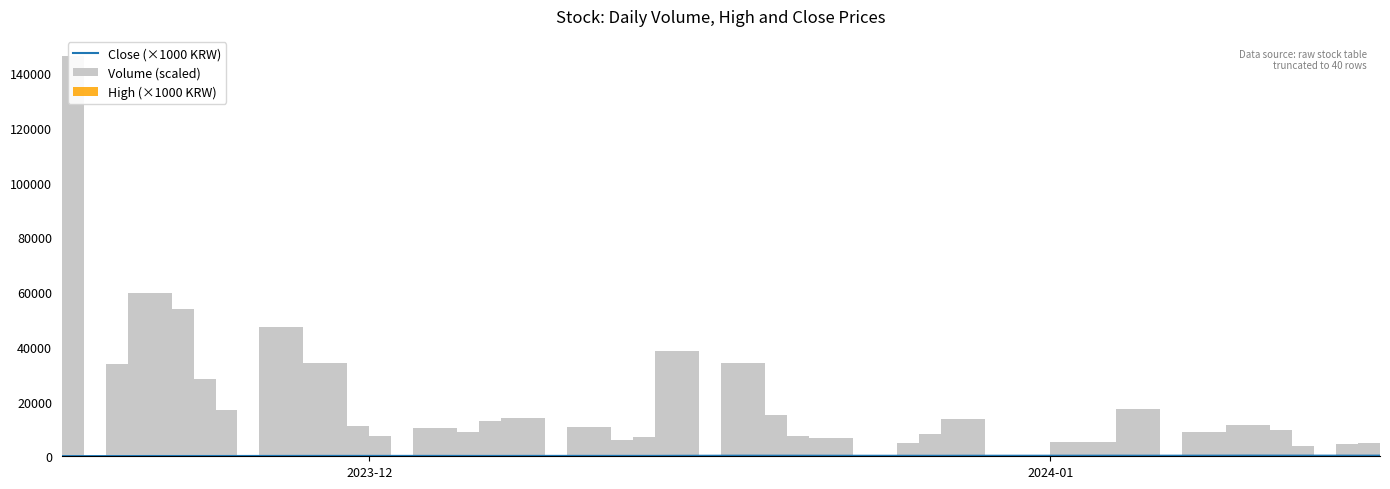

Reading left to right, list all the values displayed in this chart.

Close (×1000 KRW): 57.2	74.3	96.5	91.2	99.1	99.1	124.6	133.0	136.5	137.0	136.4	137.5	131.8	121.7	127.0	134.4	140.2	140.4	140.5	140.5	169.0	213.0	205.5	205.0	198.9	188.5	175.8	171.6	188.5	199.9	206.0	213.0	201.0	216.0	220.5	240.0	231.0	230.5	216.5	223.5
Volume (scaled): 146400.0	33748.2	59711.2	53764.2	28259.6	16864.9	47228.1	31201.6	34266.9	10904.5	7567.2	10324.8	6479.4	8697.8	12796.6	13853.7	10860.9	6074.4	4643.1	7217.8	38392.6	34265.1	15065.6	7399.3	4276.9	6586.1	4911.3	8210.7	13614.3	5311.4	5160.2	4617.9	17218.3	9027.0	7968.3	11290.3	9461.4	3843.6	4550.5	4712.2
High (×1000 KRW): 65.8	74.3	96.5	108.5	101.6	102.0	128.8	134.1	151.2	144.3	138.9	154.0	140.2	132.0	129.9	137.5	145.0	142.7	141.9	142.6	174.7	219.0	223.0	208.5	204.5	199.9	190.8	178.0	197.0	202.0	209.0	213.5	241.0	218.0	230.0	240.0	244.0	235.0	228.0	228.5